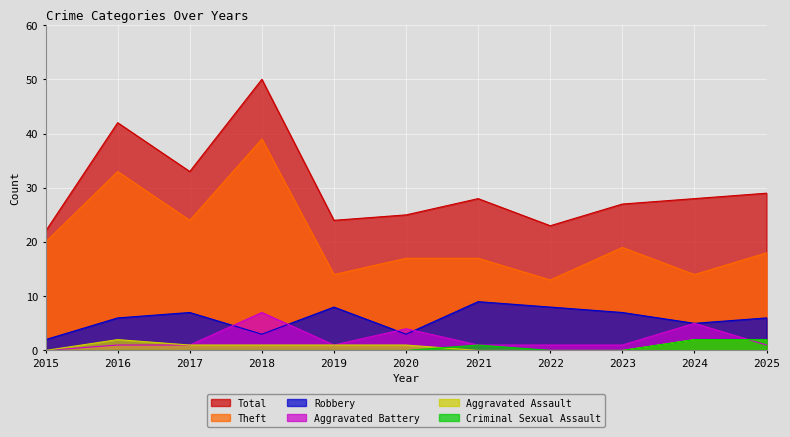

Where is Robbery nearest to the value 5?

2024